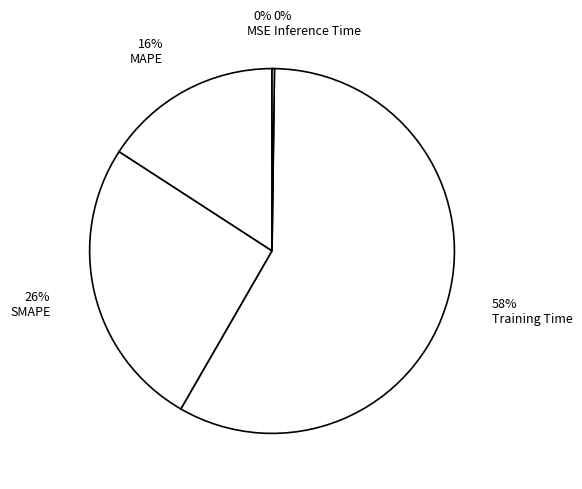

Which slice is the smallest?

MSE